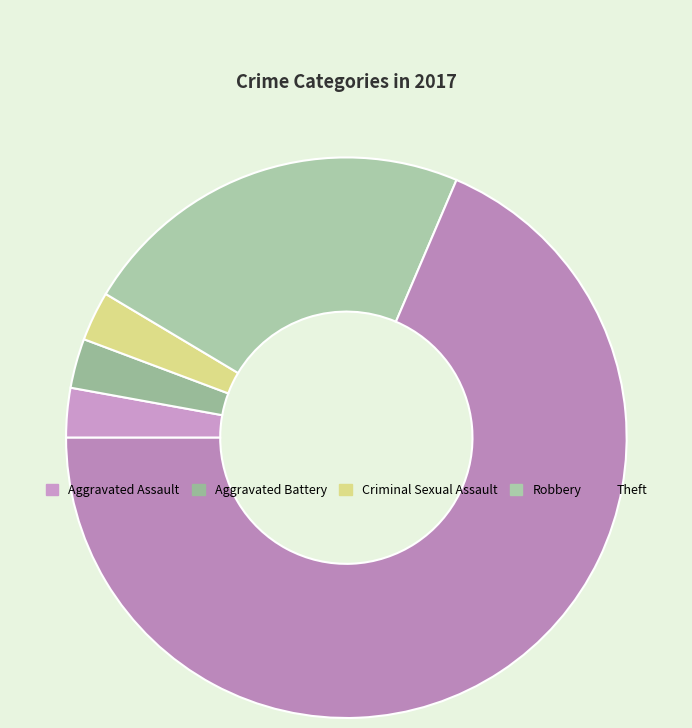

True or false: Theft accounts for 80% of the total.

False